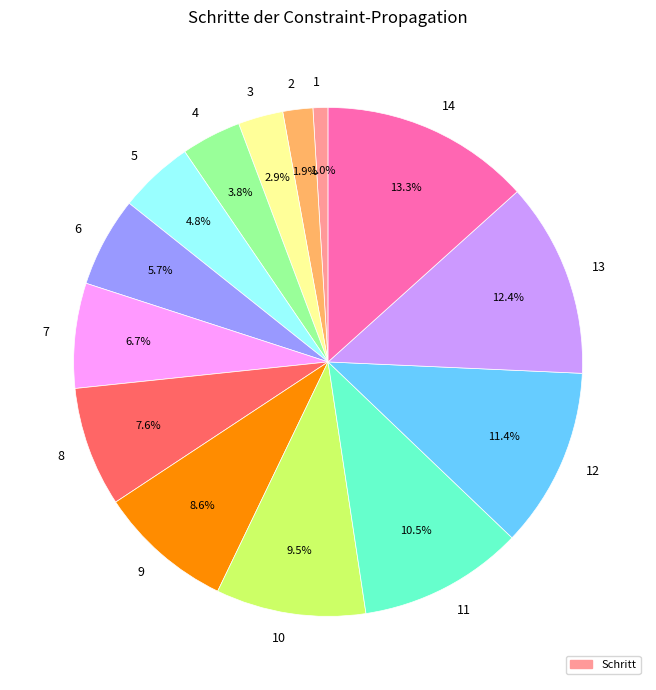

To the nearest percent, what is the difference between the 1 and 12 slice percentages?

10%